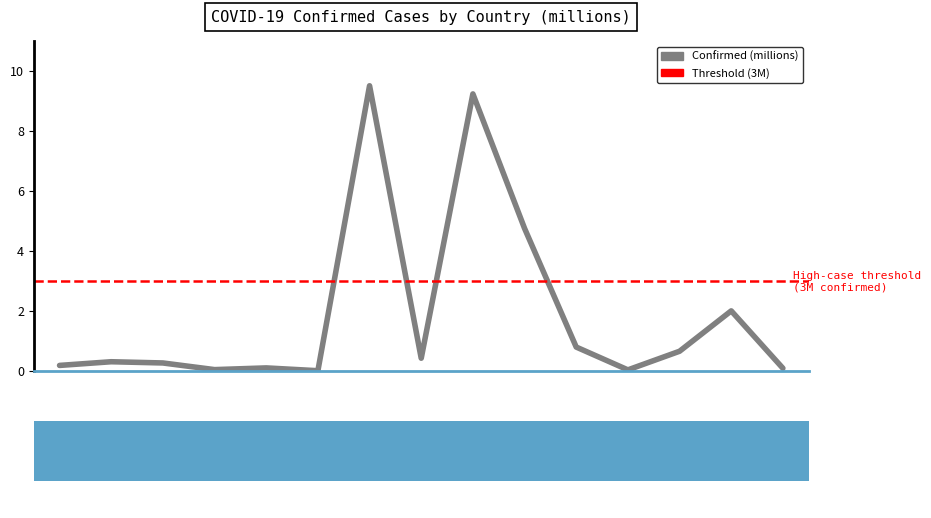

What is the difference between the maximum and minimum values?

9.5